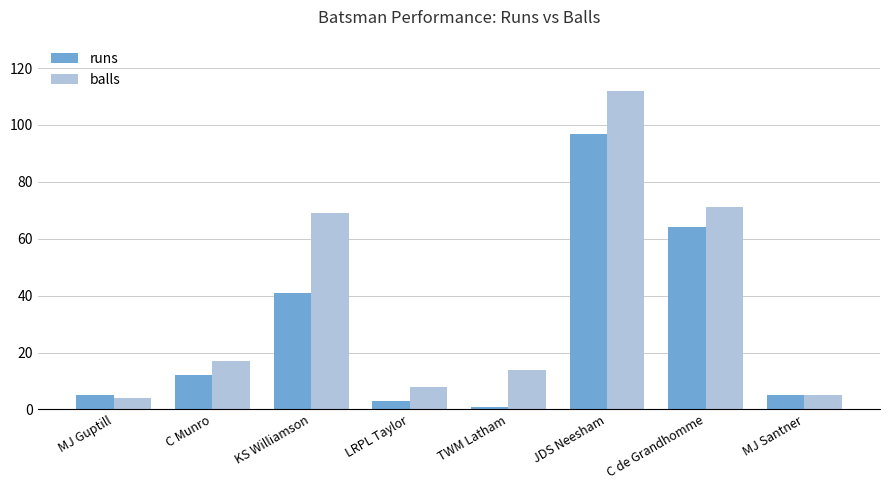

Reading right to left, what are all the values shown in this chart?

runs: MJ Santner=5	C de Grandhomme=64	JDS Neesham=97	TWM Latham=1	LRPL Taylor=3	KS Williamson=41	C Munro=12	MJ Guptill=5
balls: MJ Santner=5	C de Grandhomme=71	JDS Neesham=112	TWM Latham=14	LRPL Taylor=8	KS Williamson=69	C Munro=17	MJ Guptill=4